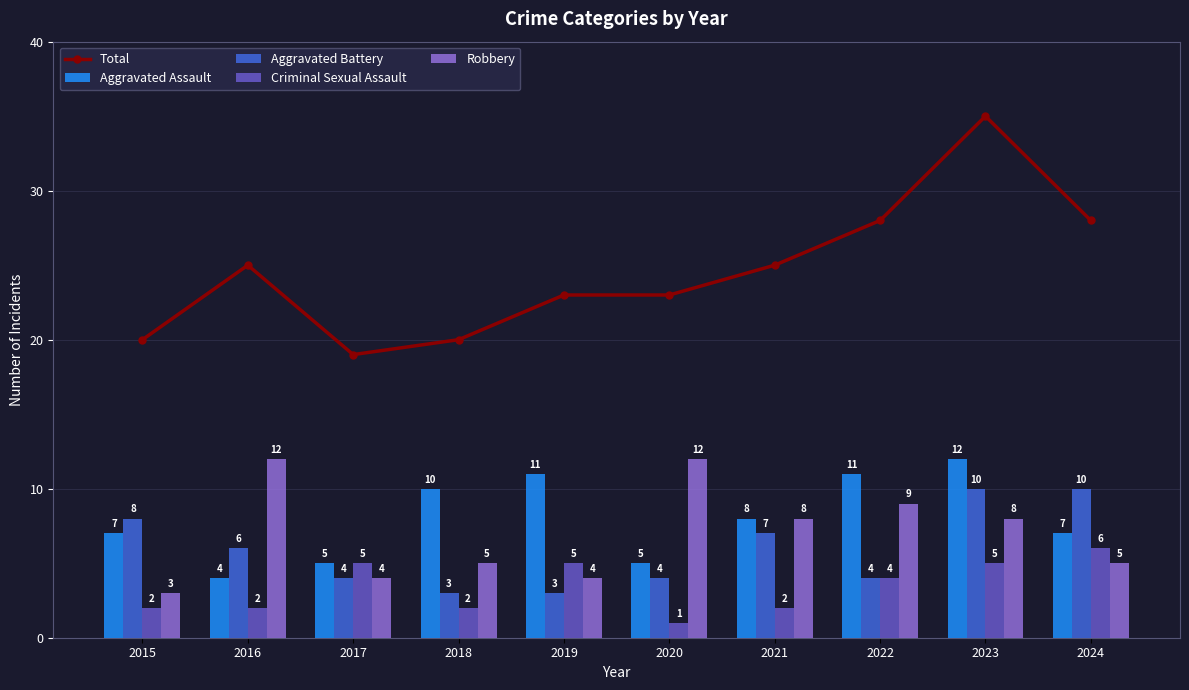

At which label is Criminal Sexual Assault closest to 3?

2015